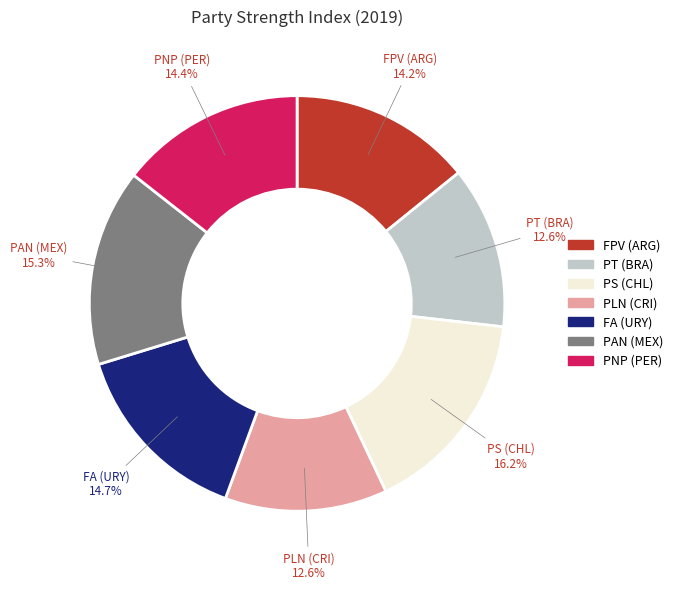

Is there a majority slice in this chart?

No